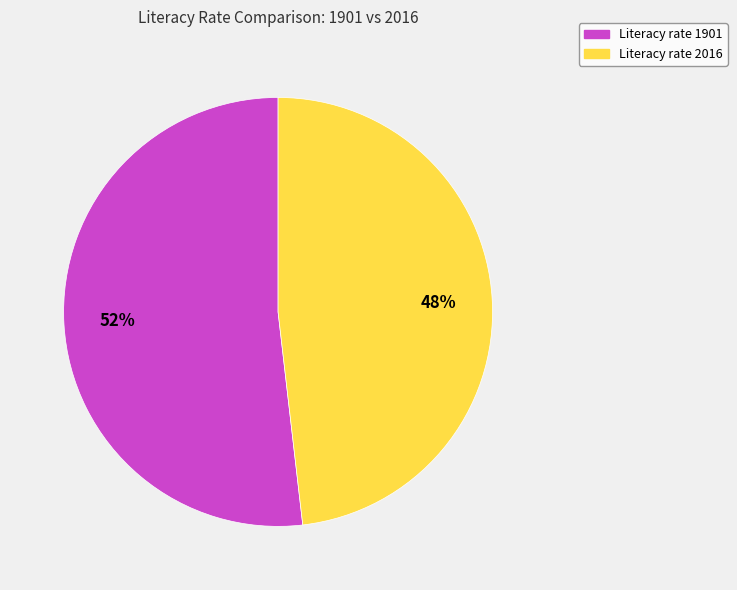

Count the number of slices in the pie.

2